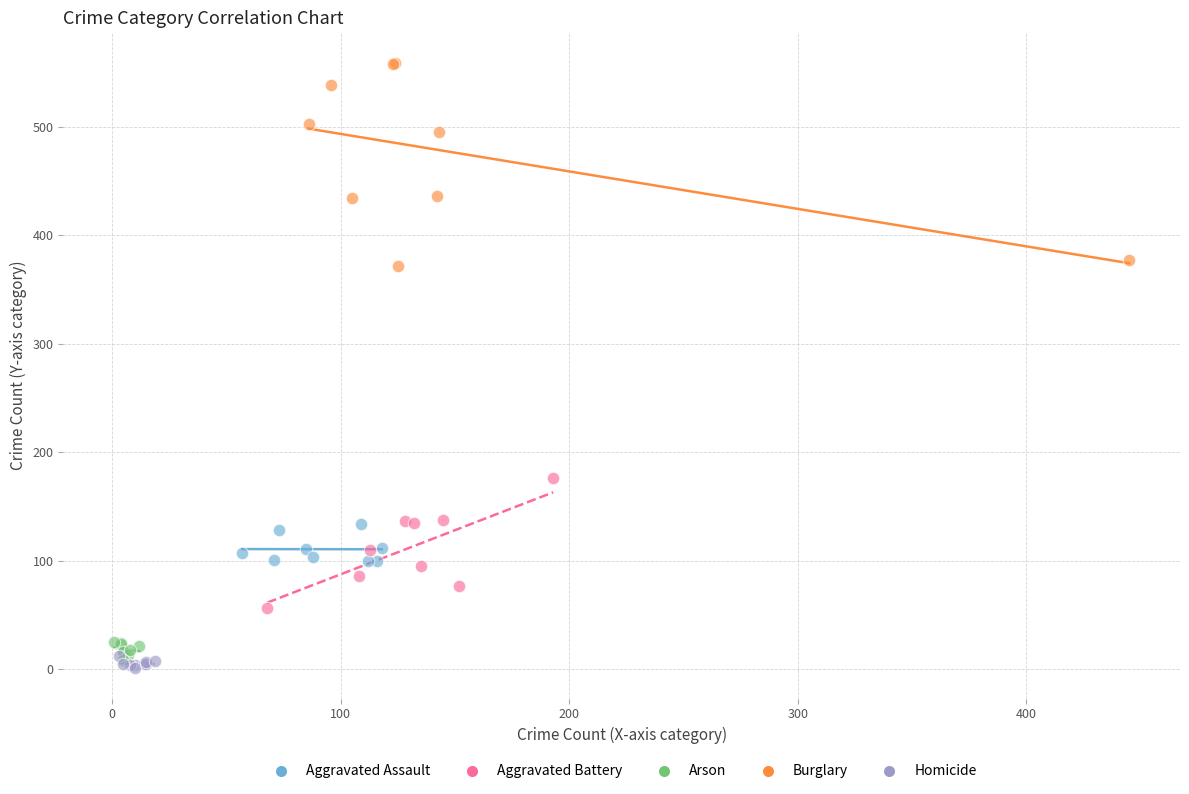

Which series has the largest Y range (max minus min)?

Burglary